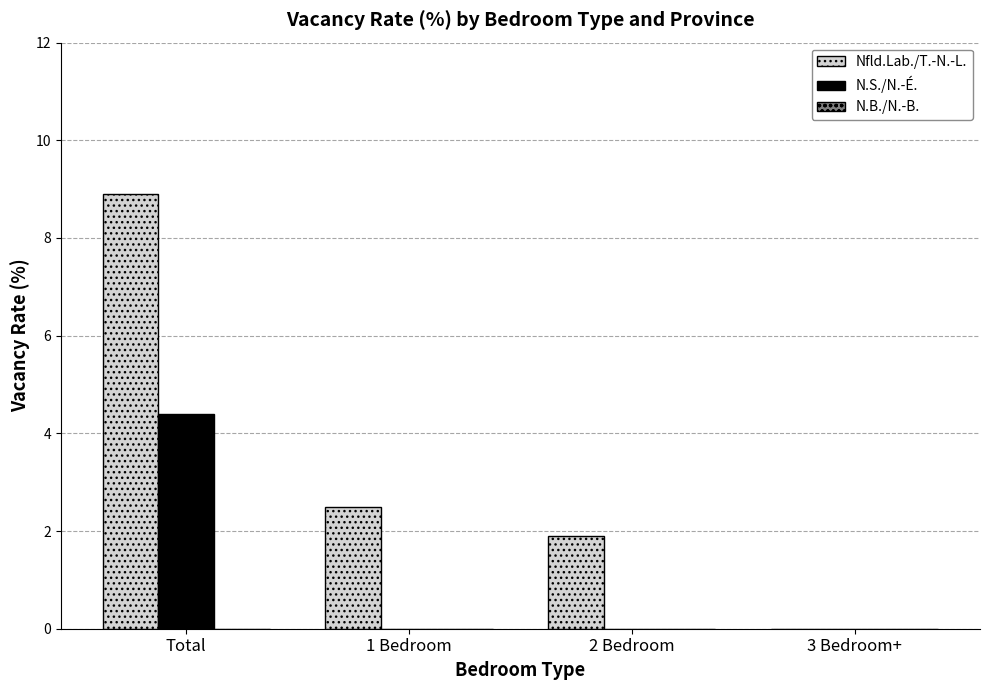

Which series changed the most between Total and 1 Bedroom?

Nfld.Lab./T.-N.-L.